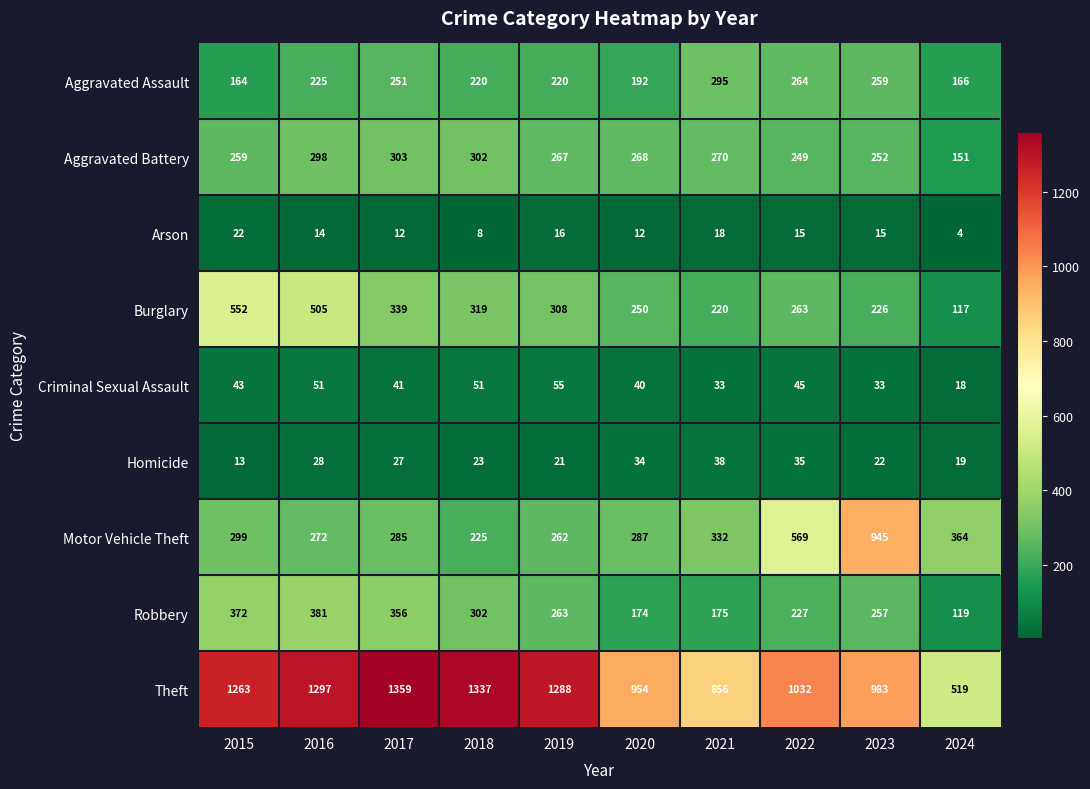

At which label is Motor Vehicle Theft closest to 585?

2022